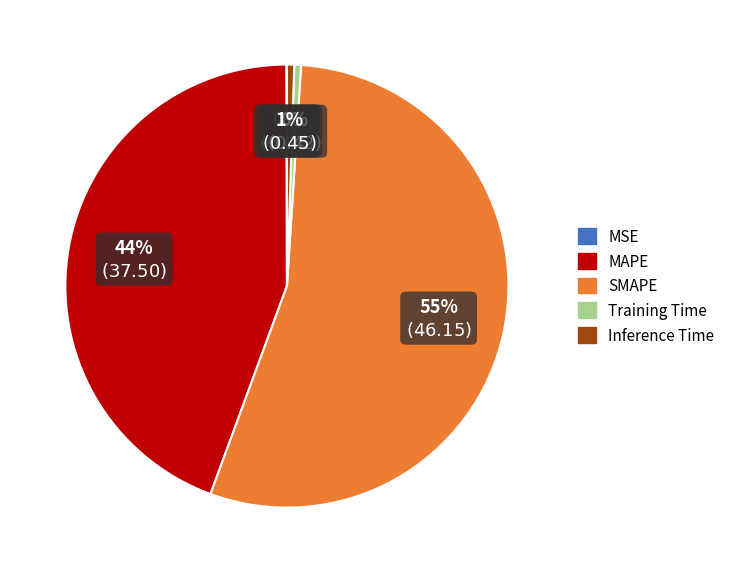

Approximately how many times larger is the value at SMAPE compared to MAPE?

1.2